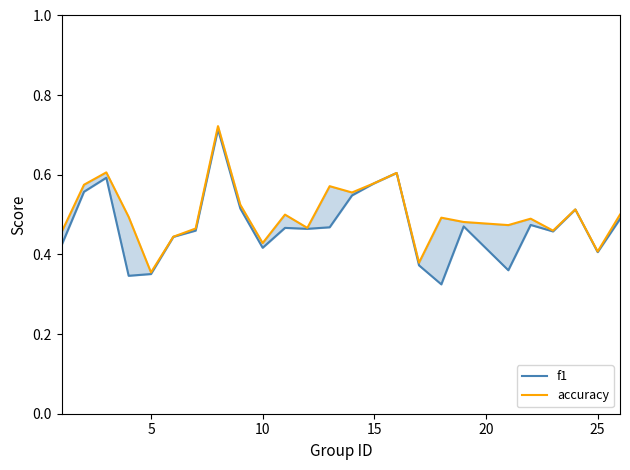

The value of f1 at 11 is 0.2. True or false?

False